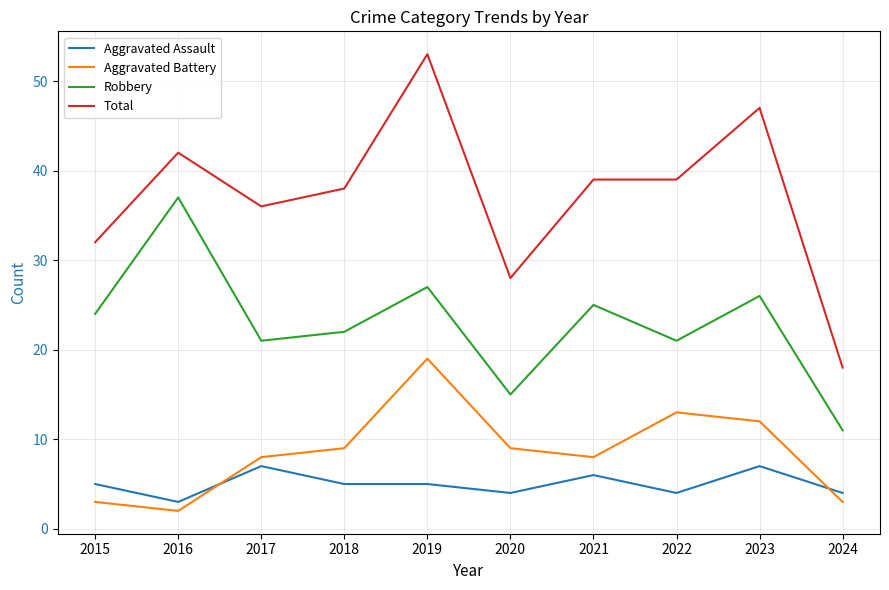

What is the approximate value of Aggravated Battery at 2017?

8